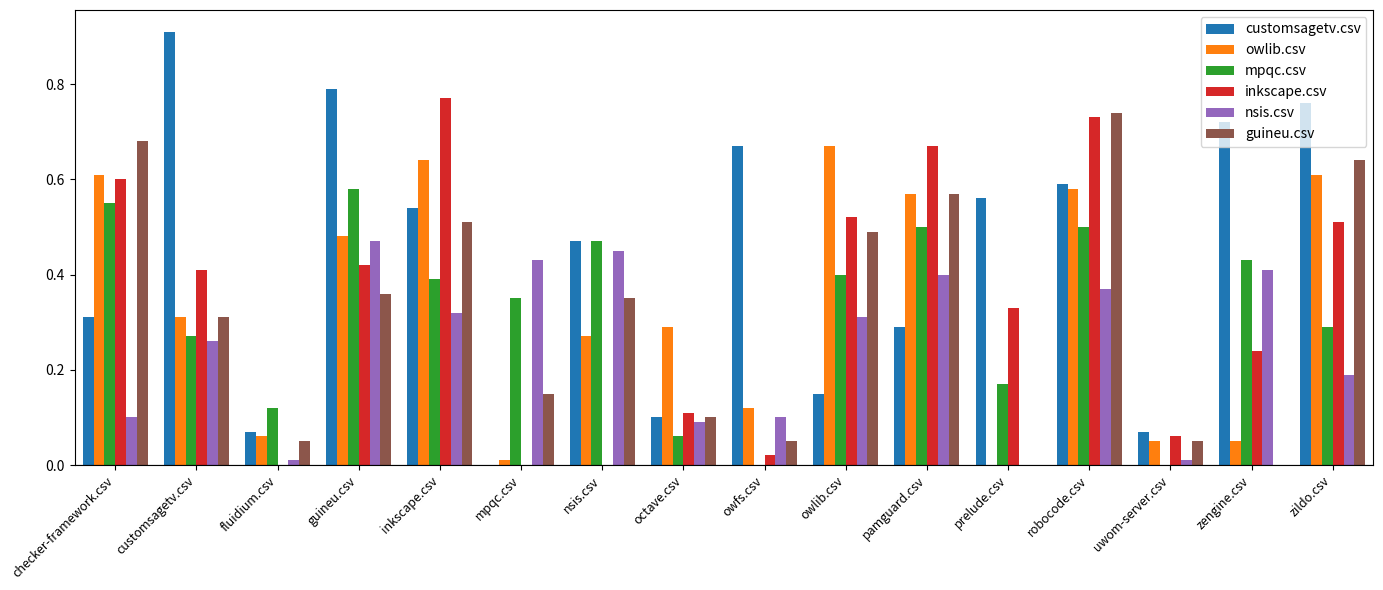

The value of mpqc.csv at prelude.csv is 0.1. True or false?

False